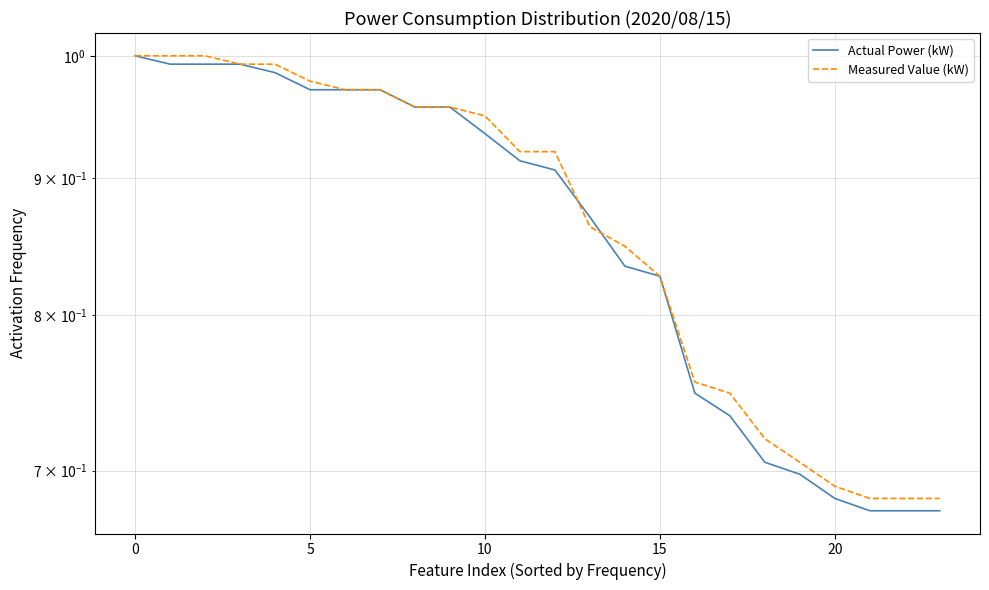

What is the average value of the Actual Power (kW) series?

0.9